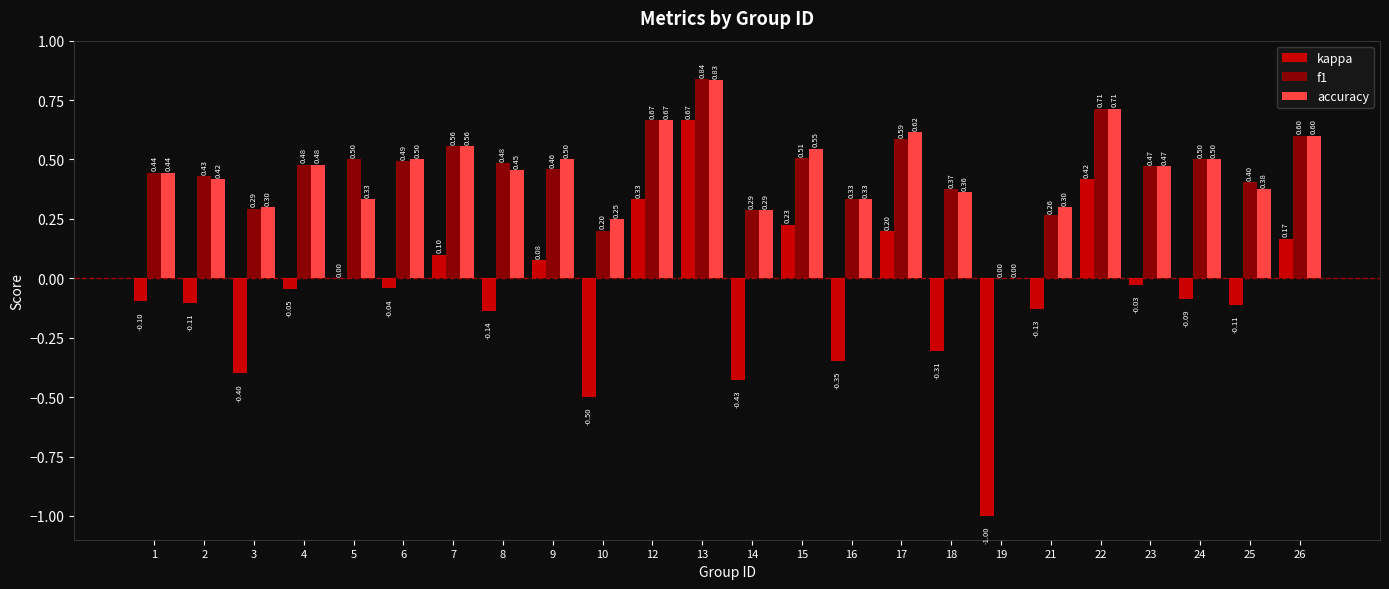

Between 21 and 26, which series saw the biggest shift?

f1